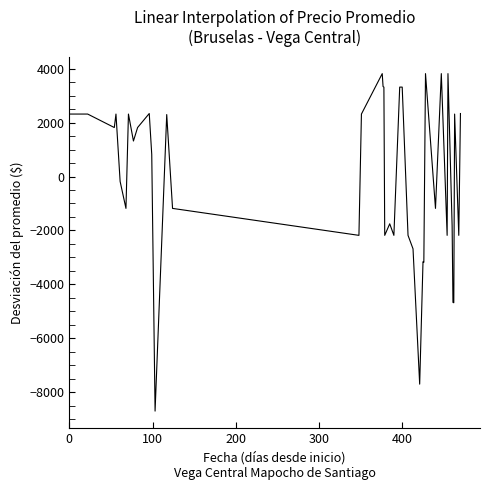

What is the smallest value displayed?

-8703.0